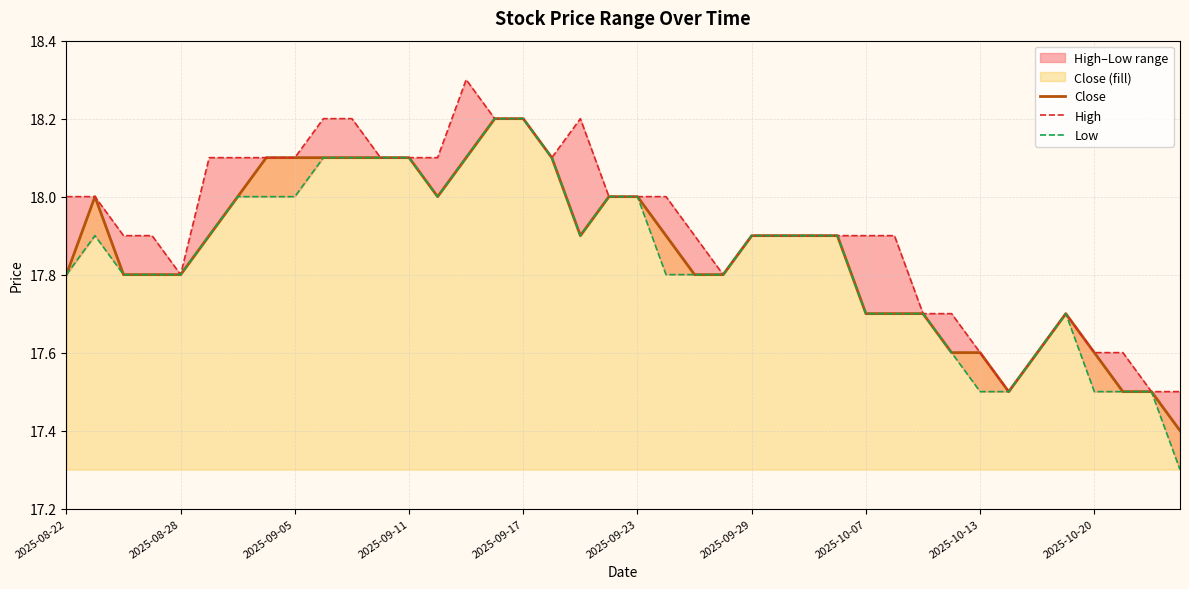

List the series in order of their peak value, lowest first.

Close, Low, High